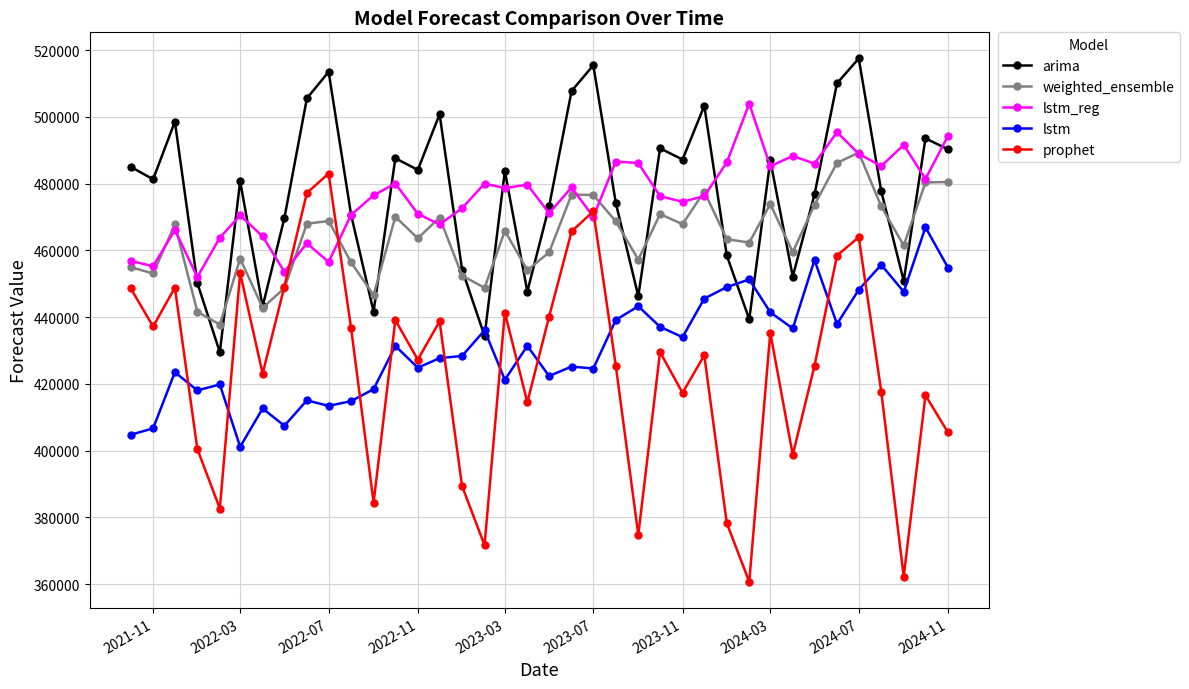

True or false: arima and prophet cross at least once.

False